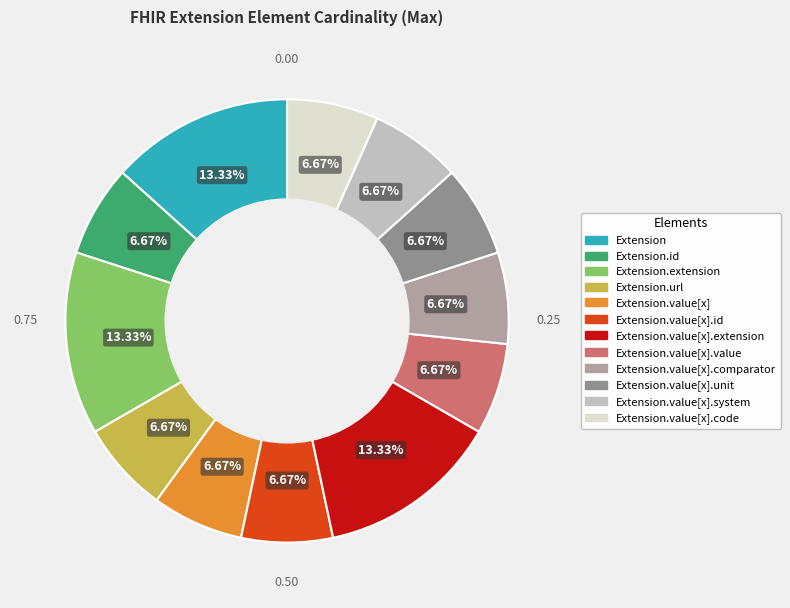

To the nearest percent, what percentage of the pie is Extension.url?

7%